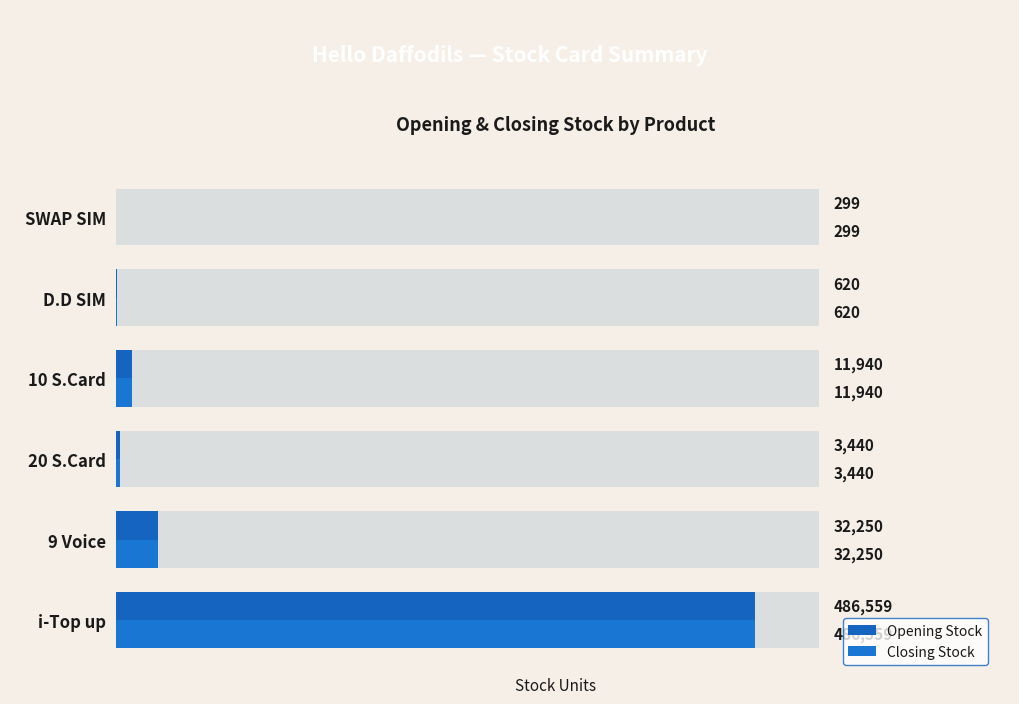

At how many categories does at least one series exceed 277449?

1